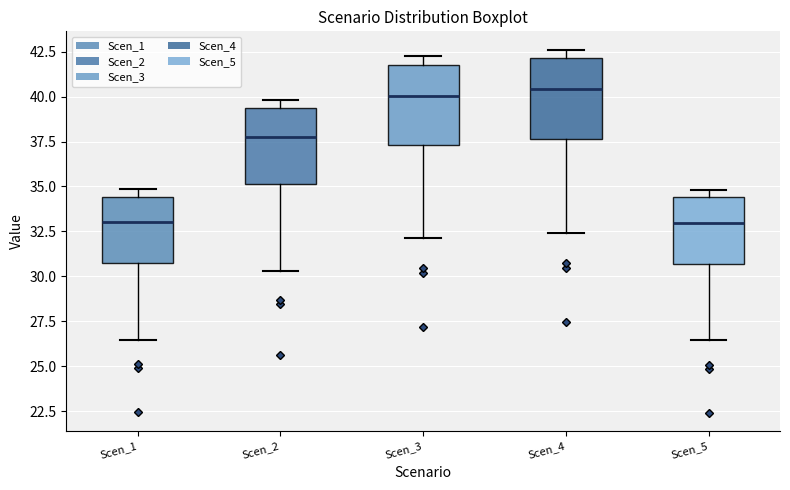

Where is the lower edge of the box for Scen_4 on the y-axis? The values are not printed on the chart, so give them approximately, as read against the axis.

37.5